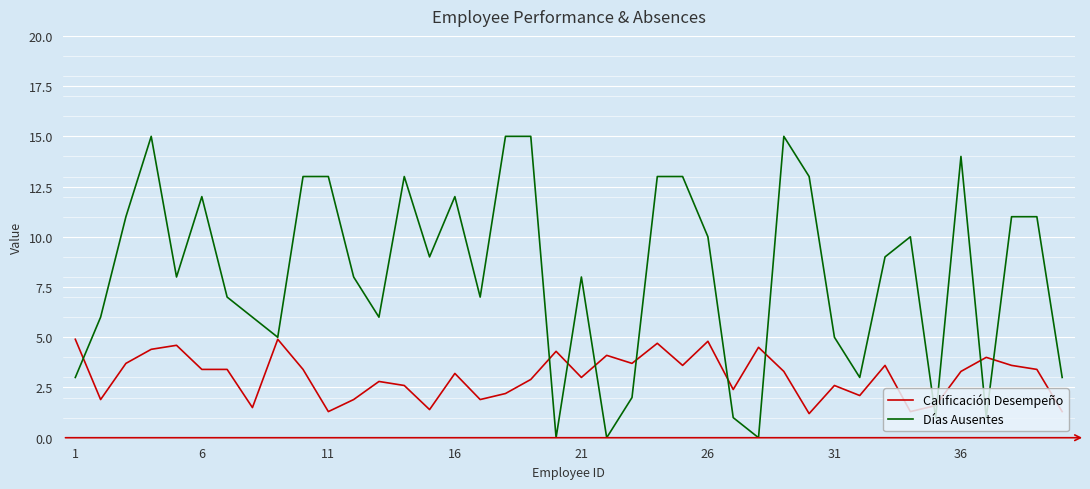

Which series has the largest range (max minus min)?

Días Ausentes